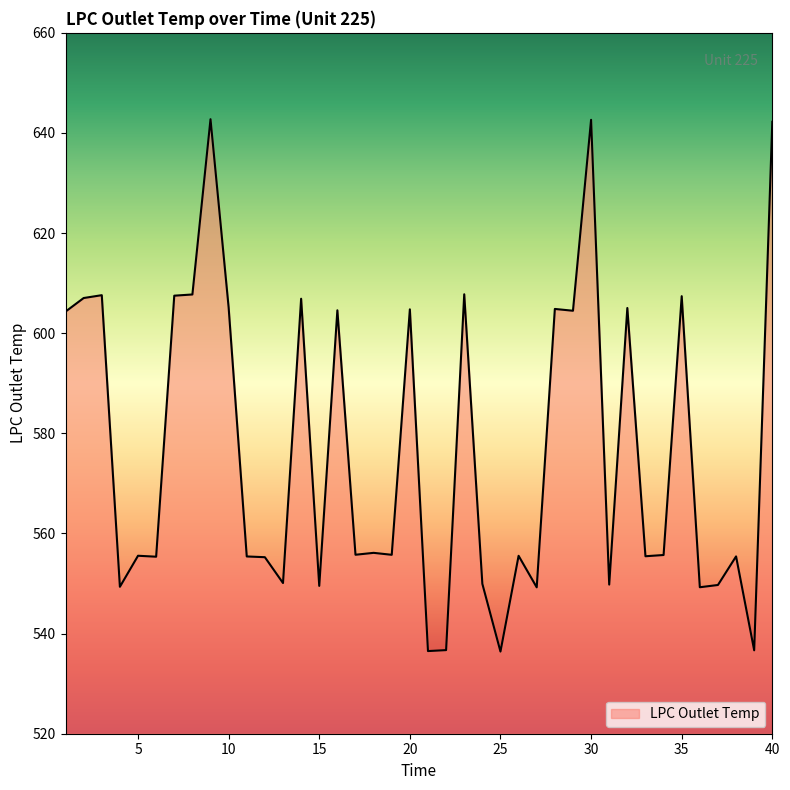

True or false: the data has more than 1 interior local peaks.

True